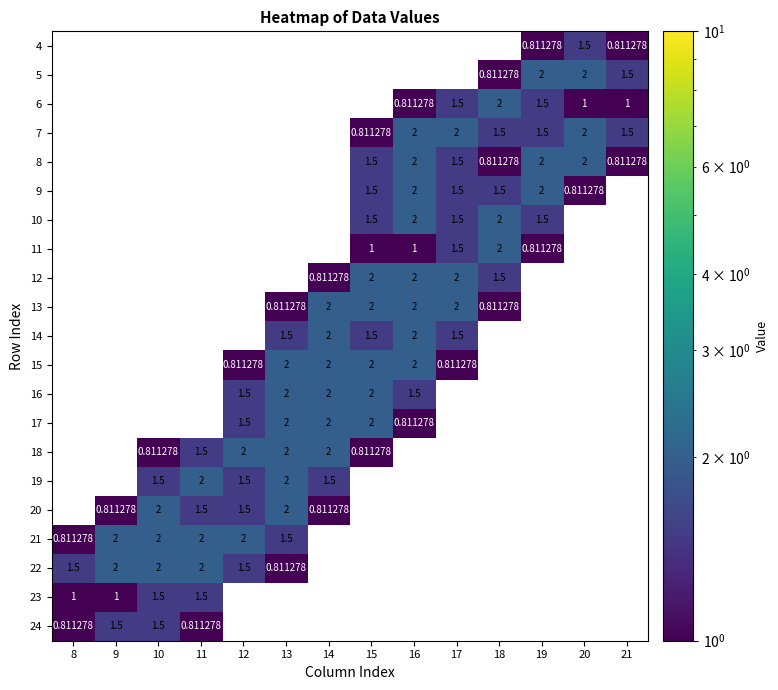

Is it true that 8 equals 0.5 at 20?

False